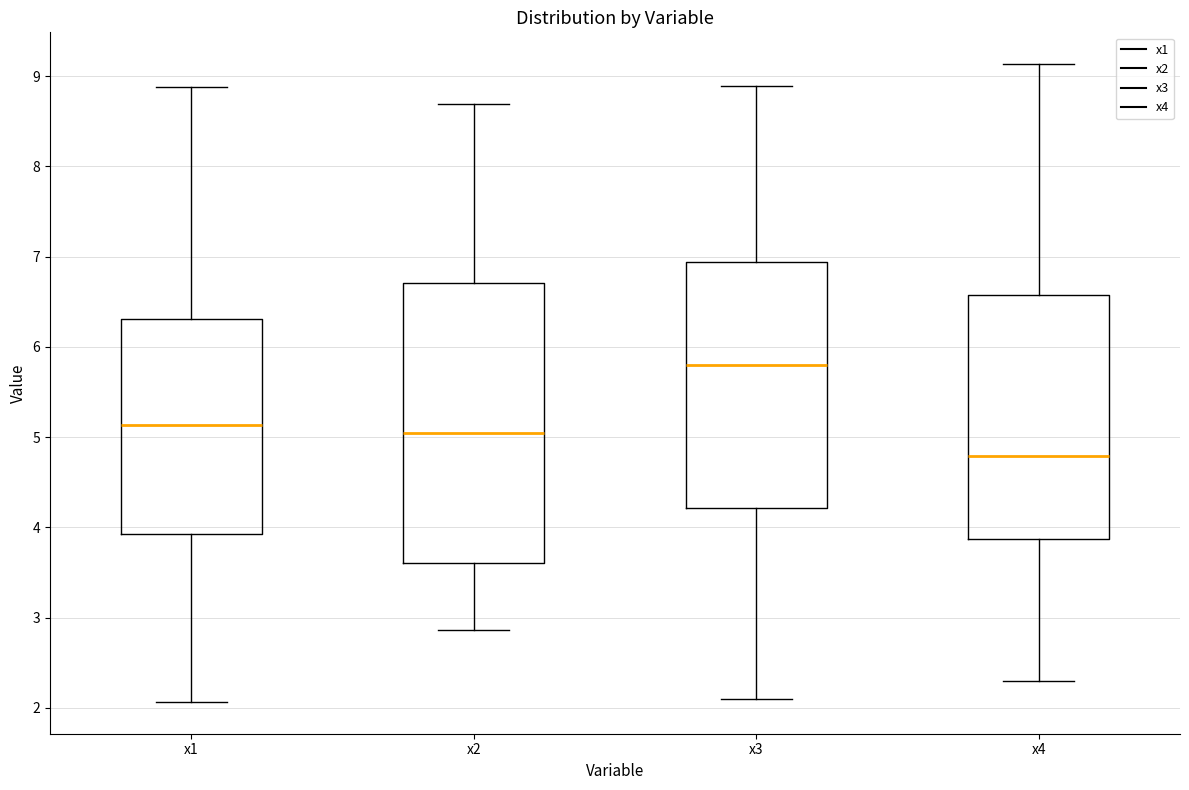

Reading left to right, transcribe this box plot: for each box, give where its median line is, the range the box spans, and where its two whiskers end, as read against the y-axis. The values are not printed on the chart, so give them approximately, as read against the axis.

x1: median 5.1, box 3.9 to 6.3, whiskers 2.1 to 8.9
x2: median 5.0, box 3.6 to 6.7, whiskers 2.9 to 8.7
x3: median 5.8, box 4.2 to 6.9, whiskers 2.1 to 8.9
x4: median 4.8, box 3.9 to 6.6, whiskers 2.3 to 9.1